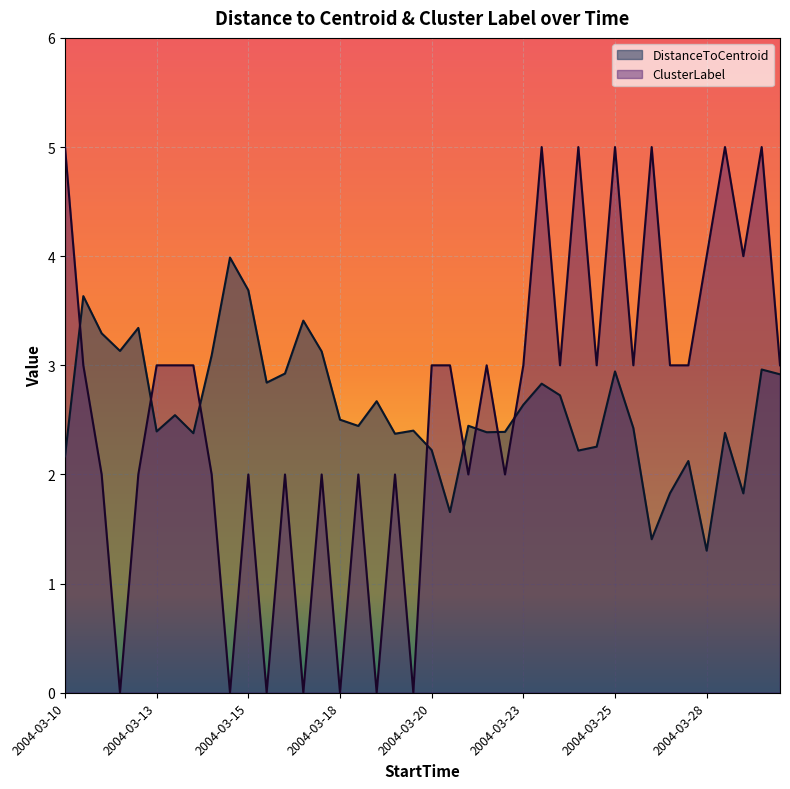

Is it true that DistanceToCentroid equals 0.5 at 2004-03-21?

False